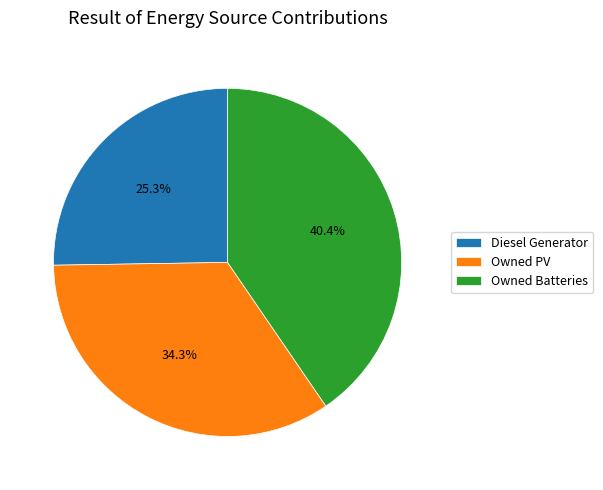

Is there a majority slice in this chart?

No